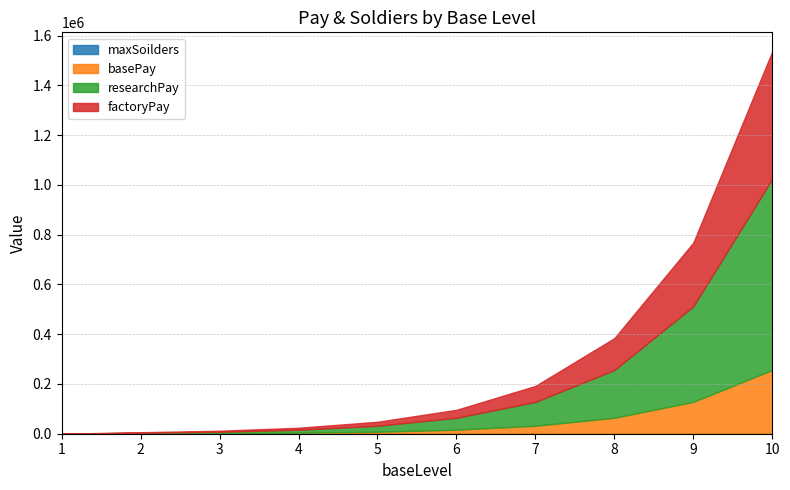

How many values in the basePay series exceed 16000?

4